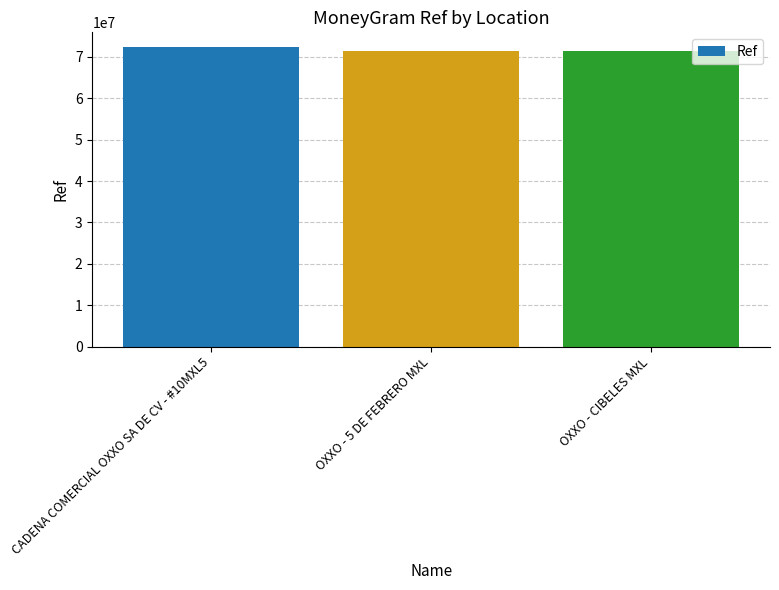

Where is the data nearest to the value 71821001?

OXXO - 5 DE FEBRERO MXL